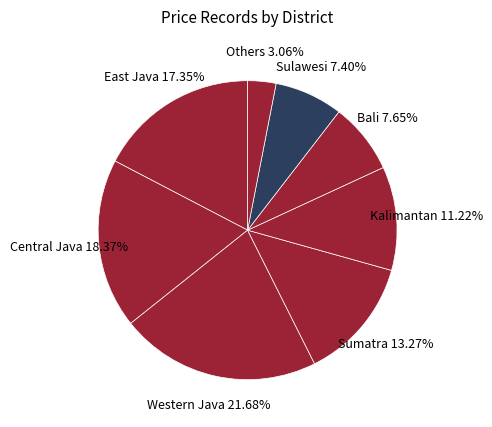

How many slices are in this pie chart?

8